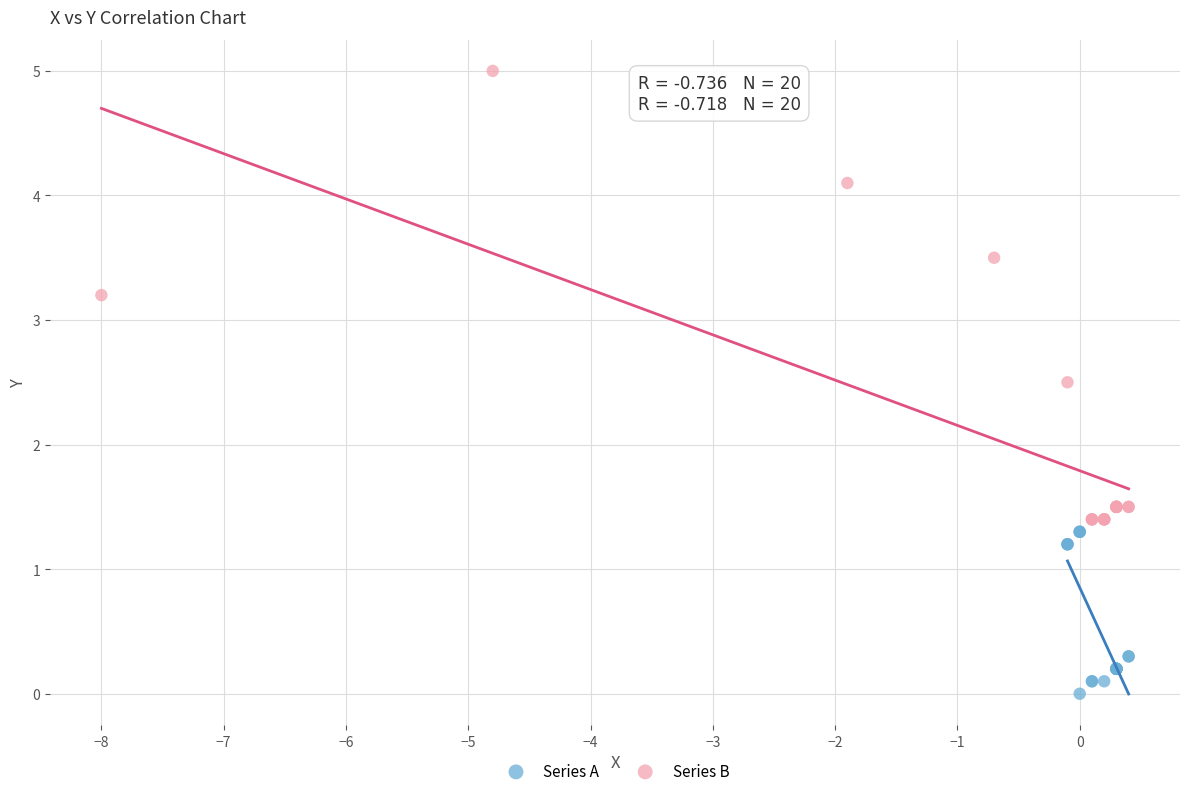

Which series has the widest spread of Y values?

Series B